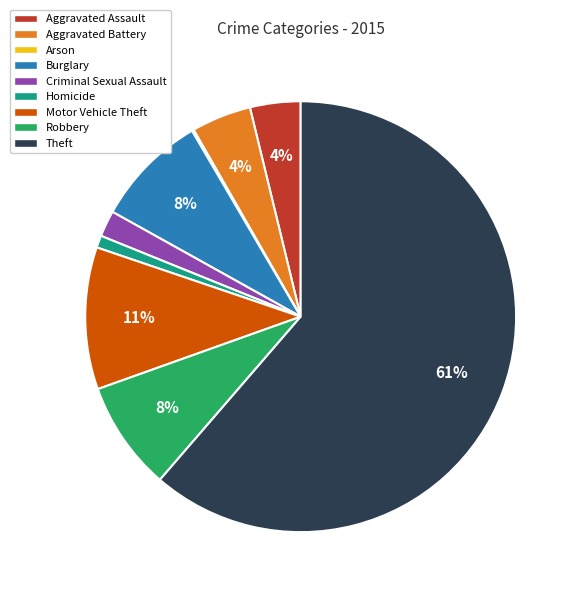

Does any single category account for the majority?

Yes